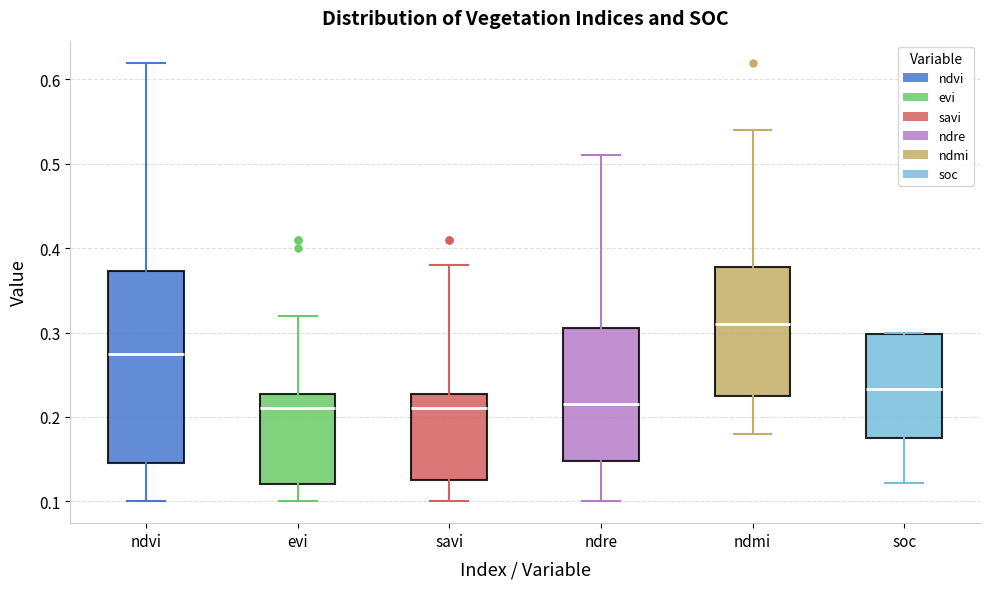

Reading left to right, transcribe this box plot: for each box, give where its median line is, the range the box spans, and where its two whiskers end, as read against the y-axis. The values are not printed on the chart, so give them approximately, as read against the axis.

ndvi: median 0.28, box 0.15 to 0.37, whiskers 0.10 to 0.62
evi: median 0.21, box 0.12 to 0.23, whiskers 0.10 to 0.32
savi: median 0.21, box 0.13 to 0.23, whiskers 0.10 to 0.38
ndre: median 0.22, box 0.15 to 0.31, whiskers 0.10 to 0.51
ndmi: median 0.31, box 0.23 to 0.38, whiskers 0.18 to 0.54
soc: median 0.23, box 0.17 to 0.30, whiskers 0.12 to 0.30